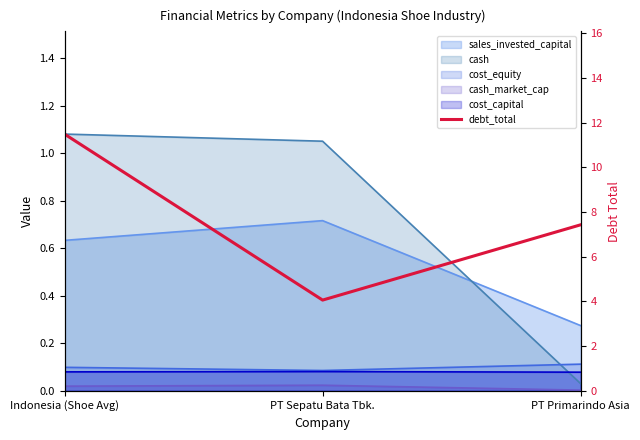

What is the value of the 2nd point from the left?

4.1